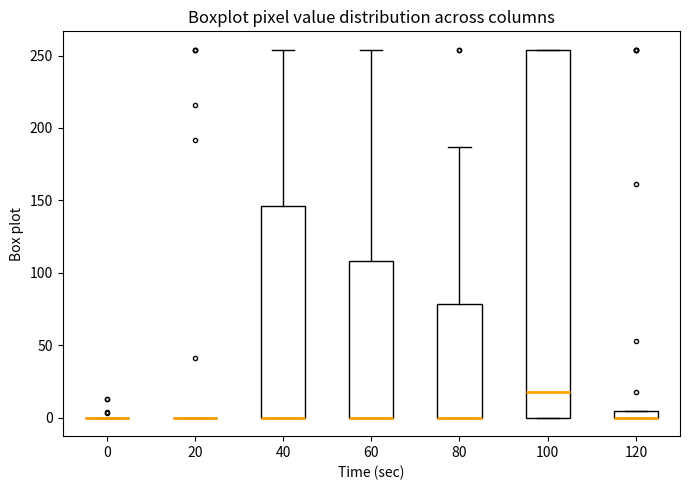

Where is the lower edge of the box at x = 100 on the y-axis? The values are not printed on the chart, so give them approximately, as read against the axis.

0